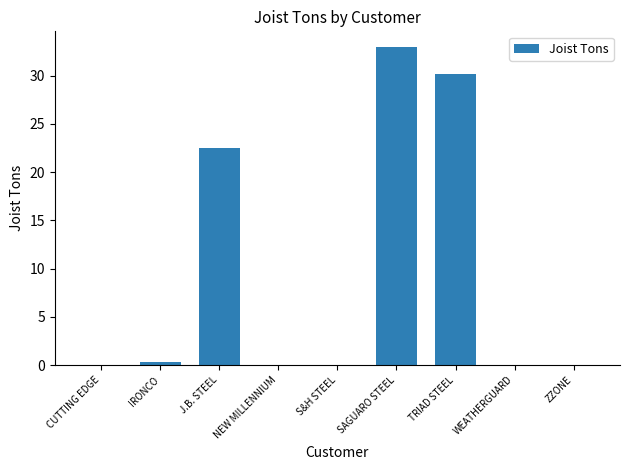

The value at TRIAD STEEL is 30.2. True or false?

True